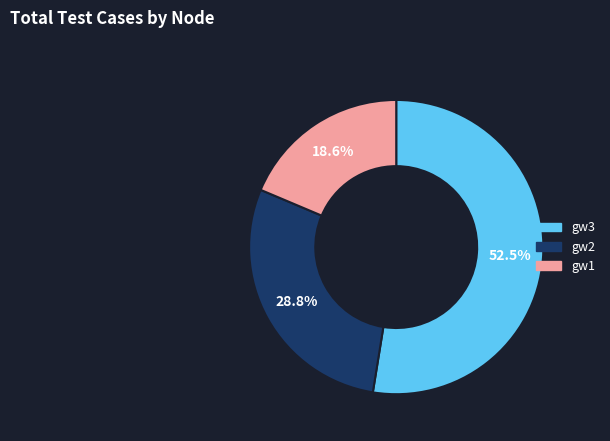

Rank the categories by value from highest to lowest.

gw3, gw2, gw1